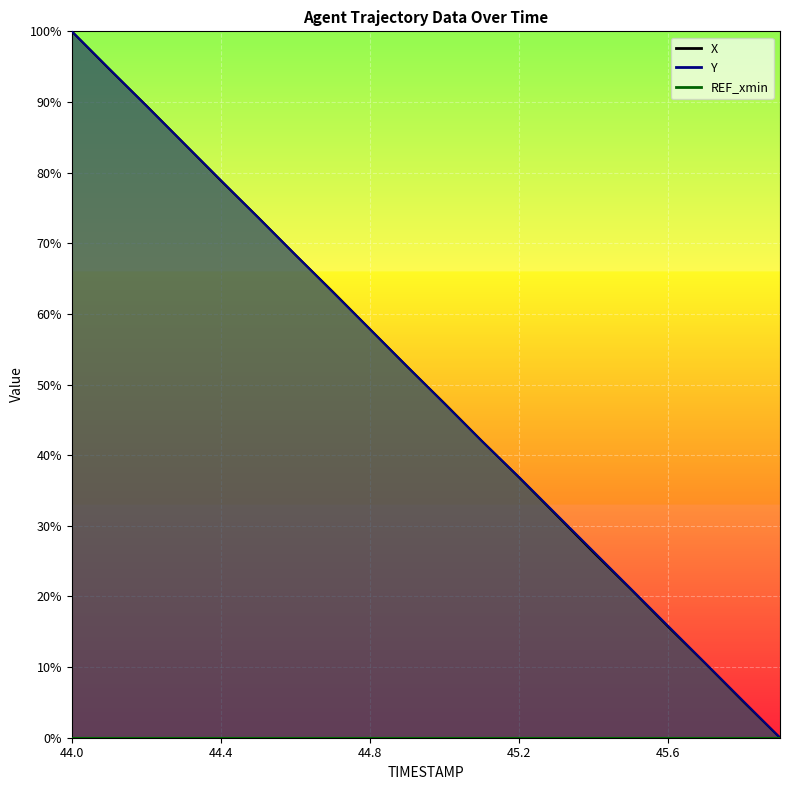

What is the label of the 14th point from the left?

45.3